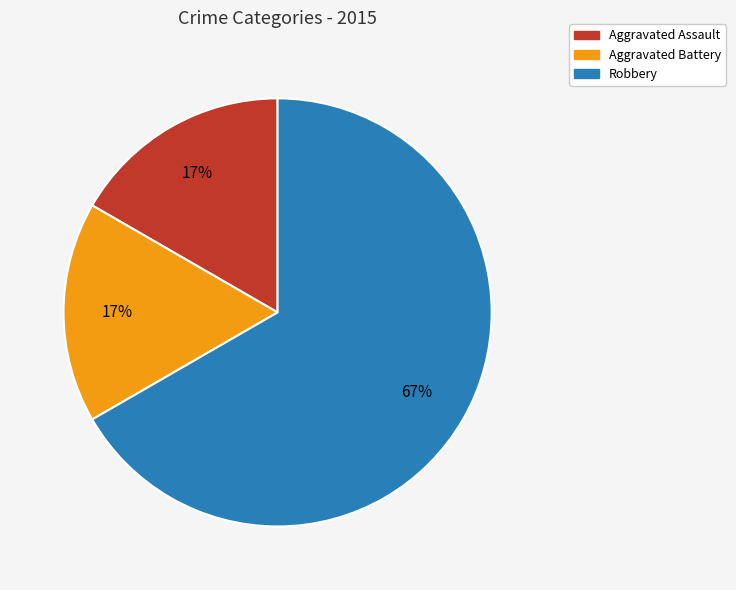

Do Aggravated Battery and Robbery together represent more than half of the pie?

Yes